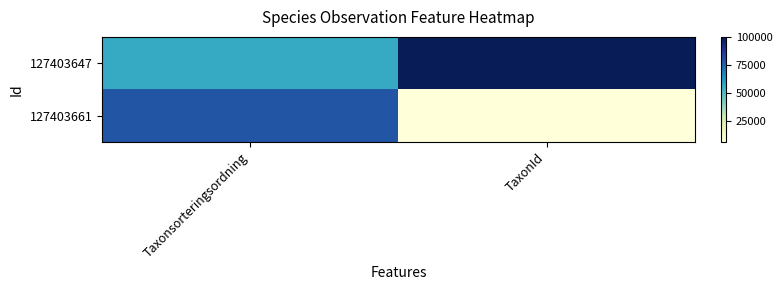

Rank the series by their maximum value, from highest to lowest.

127403647, 127403661